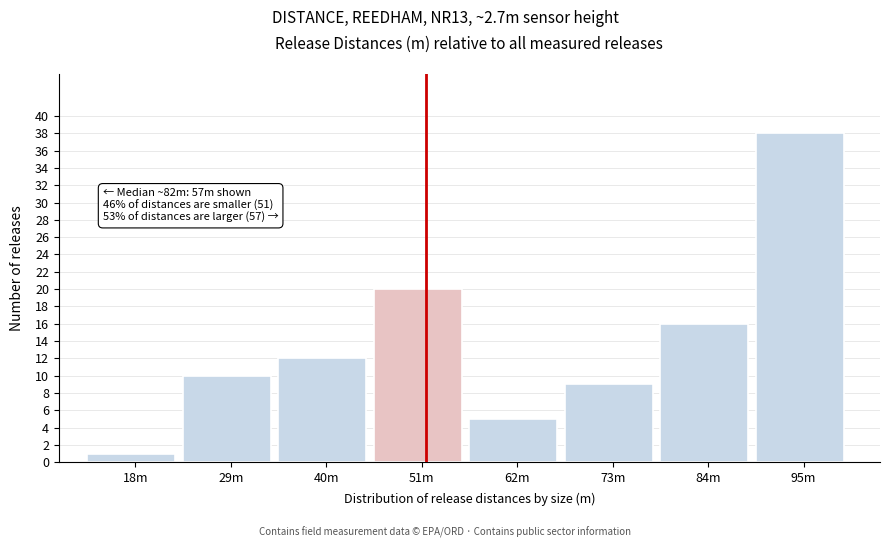

Reading left to right, transcribe all the data shown in this chart.

1	10	12	20	5	9	16	38